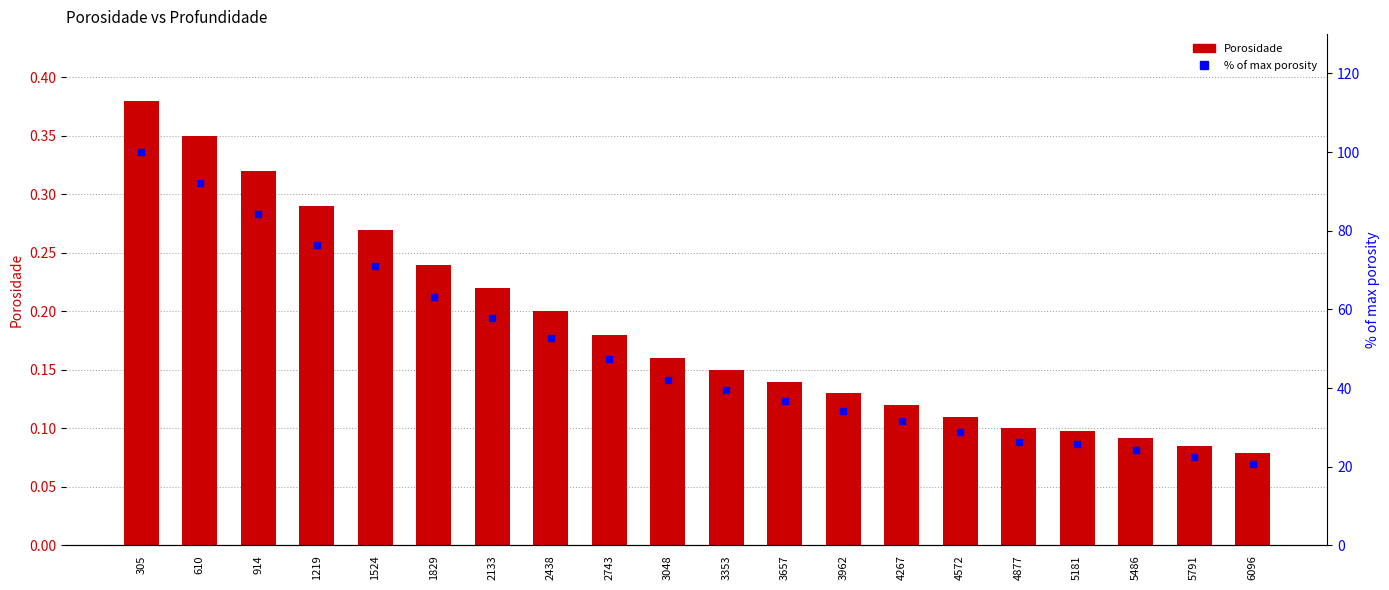

What is the spread (max minus min) of values at 2743?

47.2